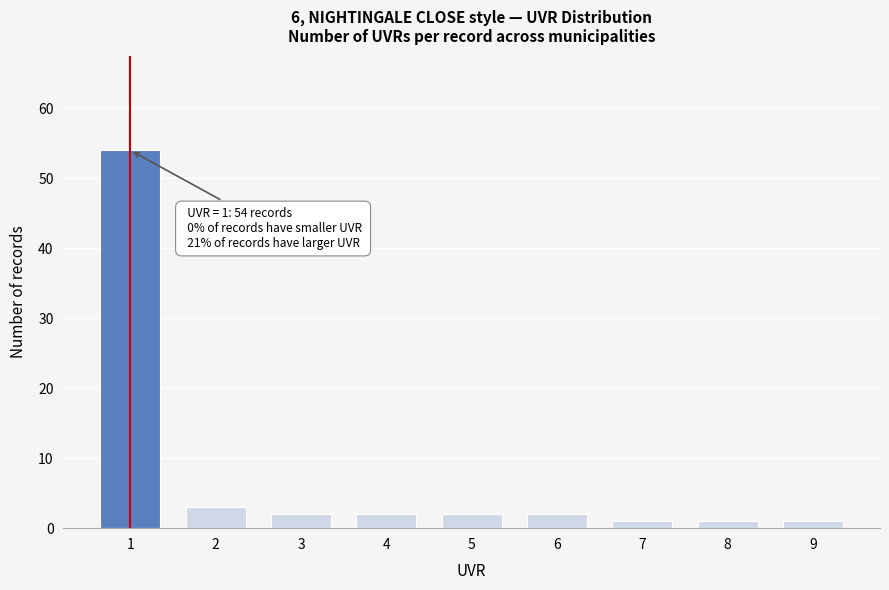

Reading left to right, extract all data points from this chart.

54	3	2	2	2	2	1	1	1